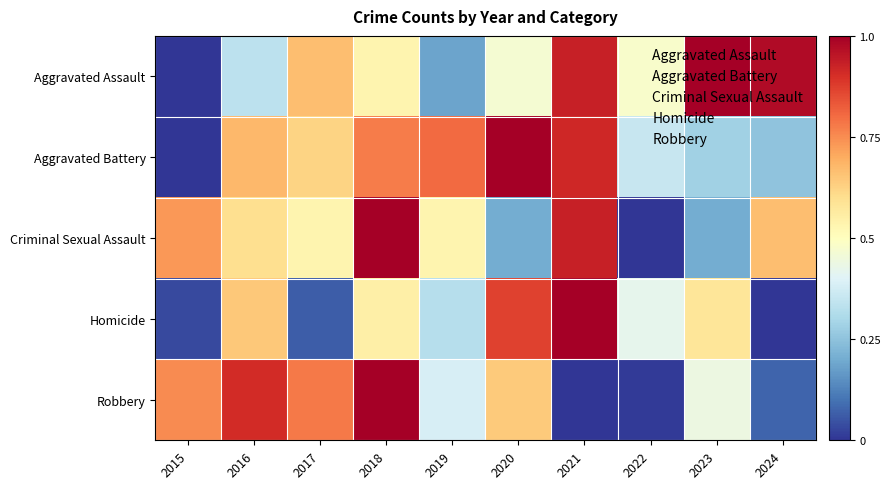

Rank the series by their maximum value, from highest to lowest.

Aggravated Assault, Aggravated Battery, Criminal Sexual Assault, Homicide, Robbery